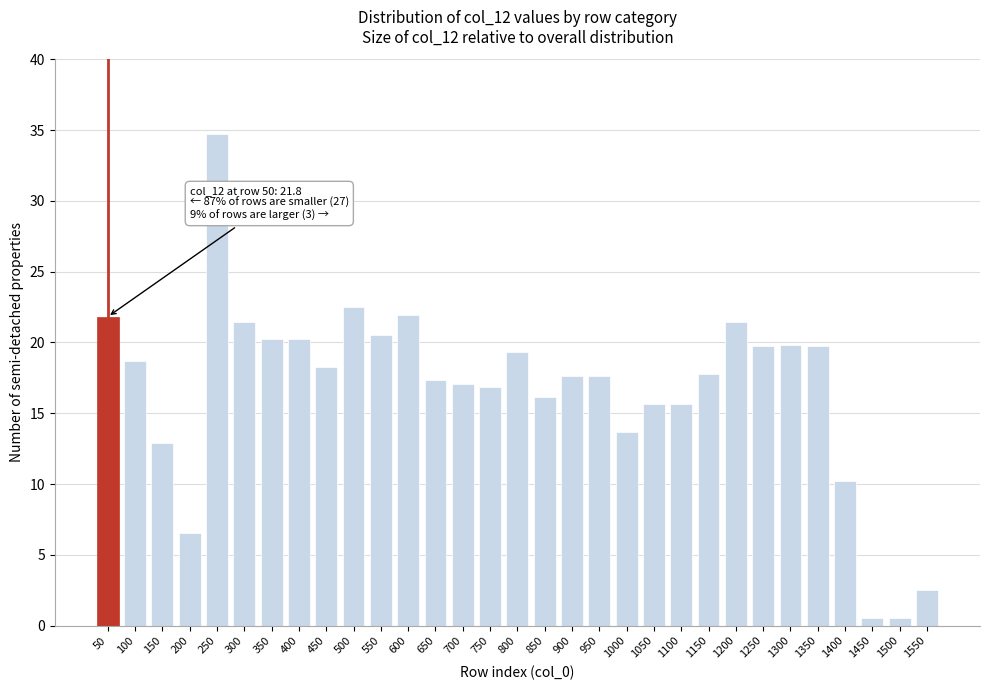

What is the value of the 19th bar from the left?

17.6